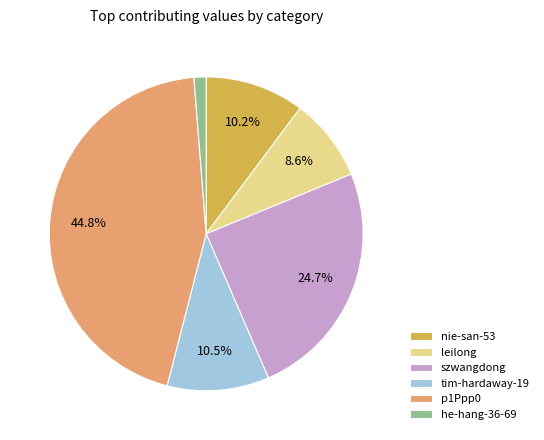

Count the number of slices in the pie.

6